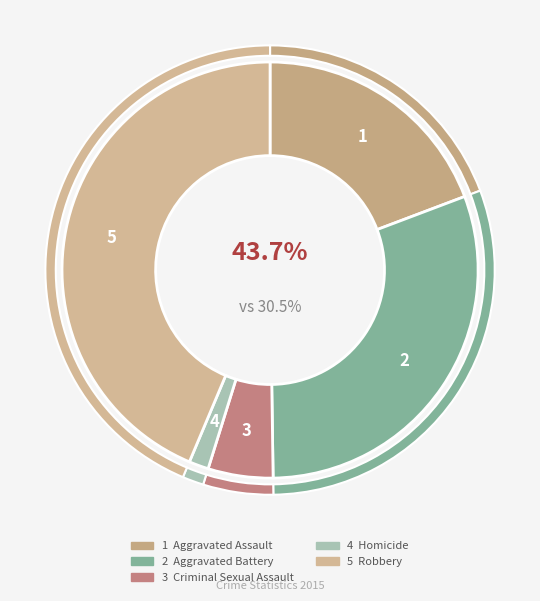

To the nearest percent, what is the average slice percentage?

20%